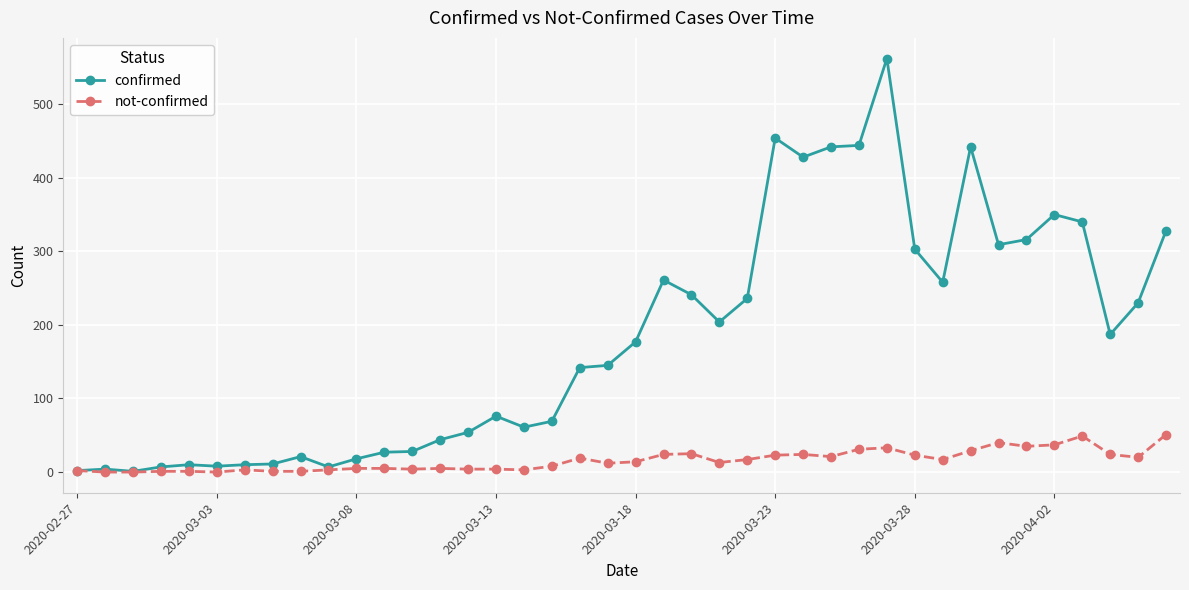

Which series has the widest spread of values?

confirmed